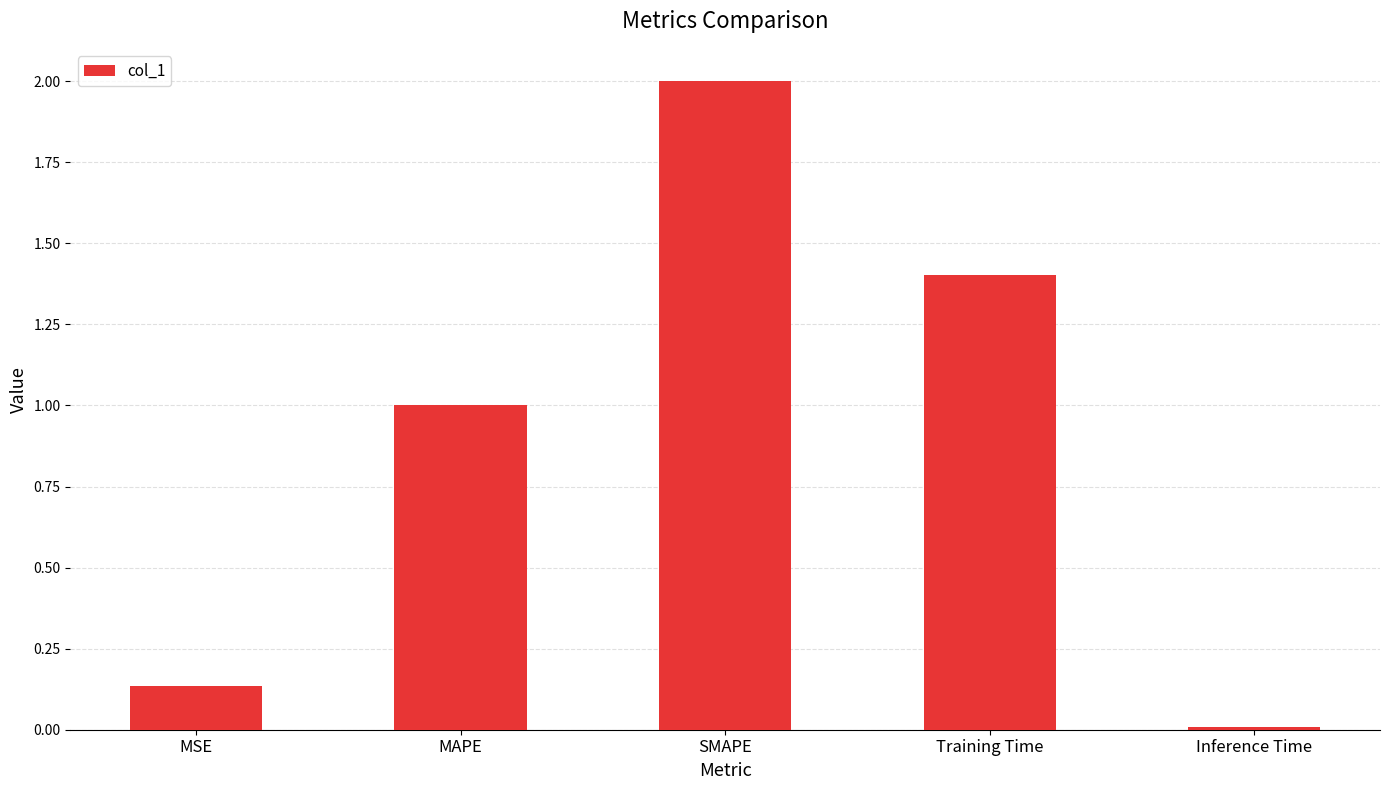

What is the difference between the values at SMAPE and Training Time?

0.6